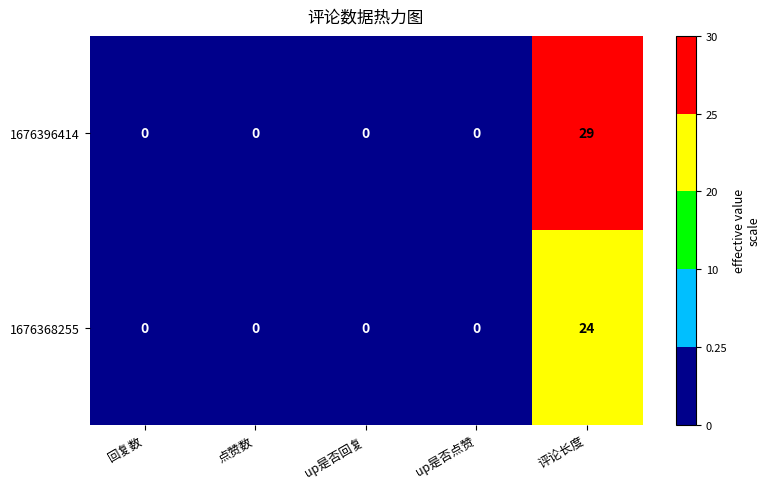

Reading left to right, transcribe all the data shown in this chart.

1676396414: 0	0	0	0	29
1676368255: 0	0	0	0	24